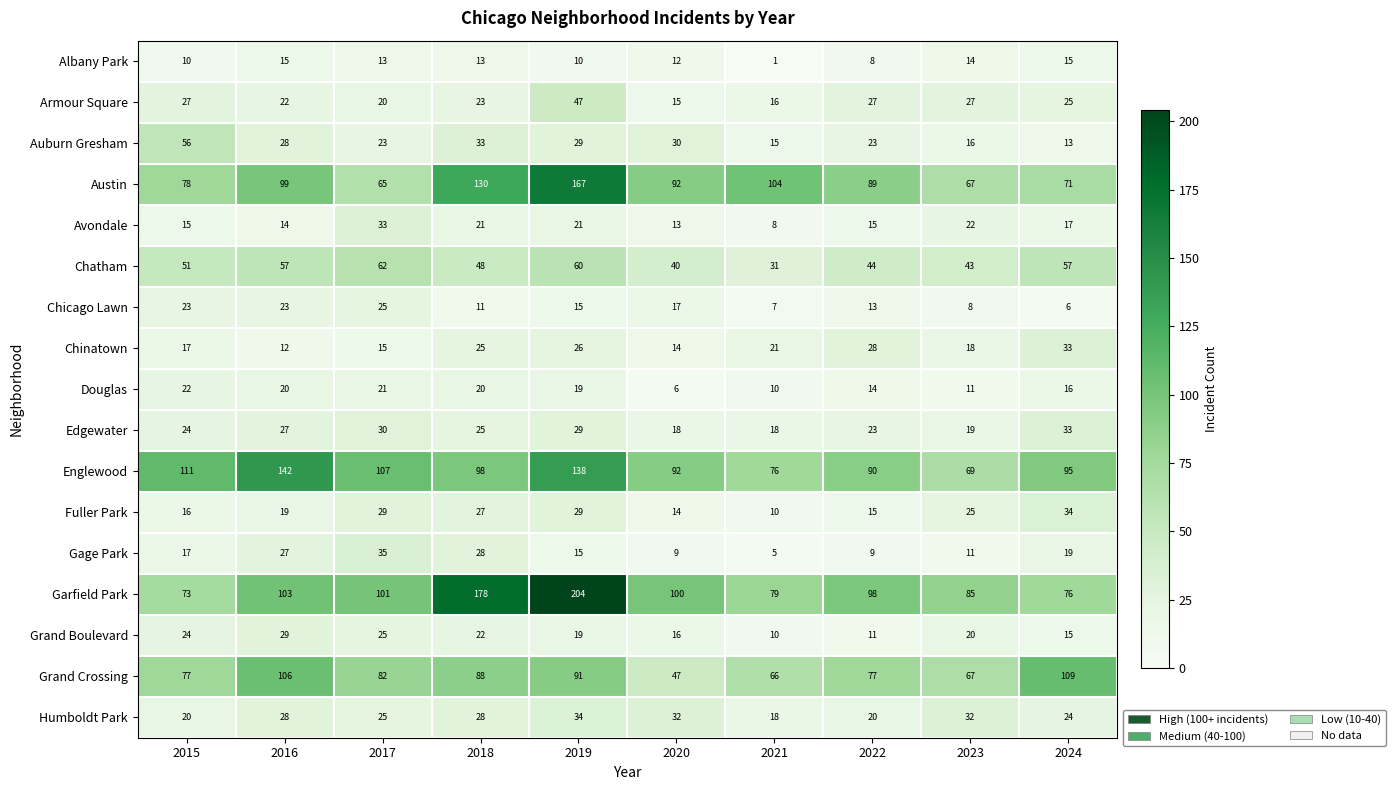

Which series has the largest total across all categories?

Garfield Park